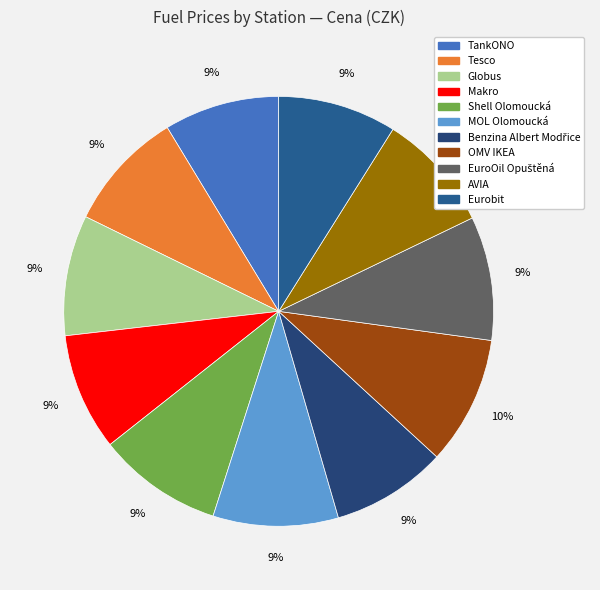

To the nearest percent, what portion does AVIA represent?

9%